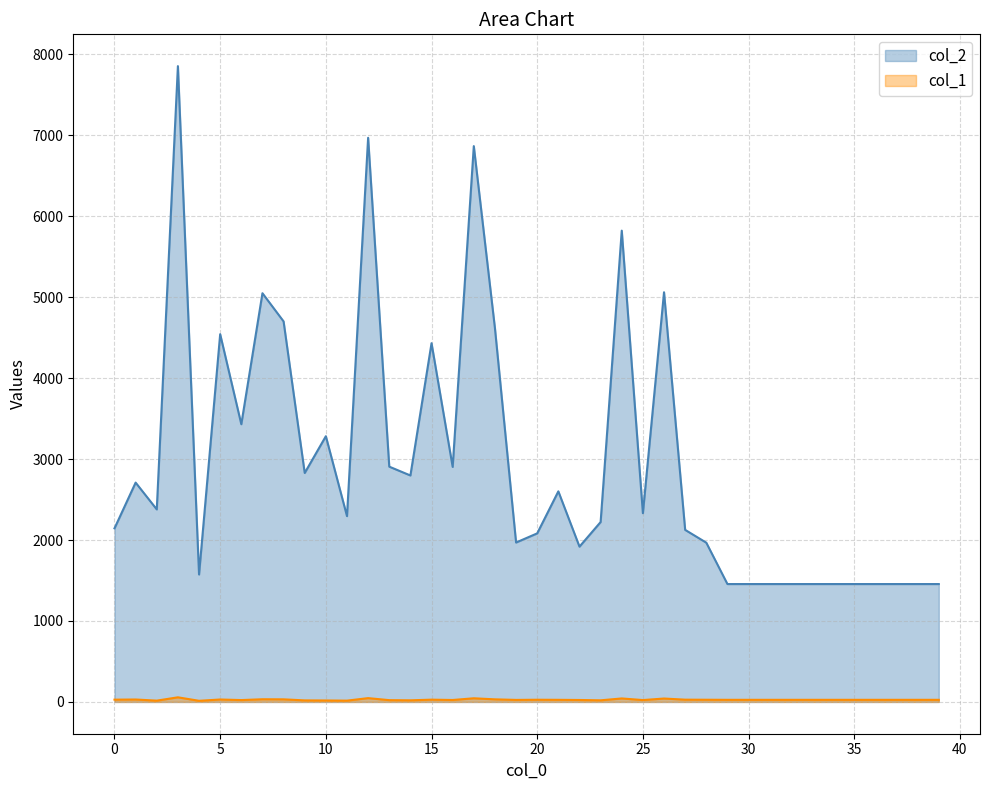

What is the difference between the second highest and minimum values in the col_1 series?

33